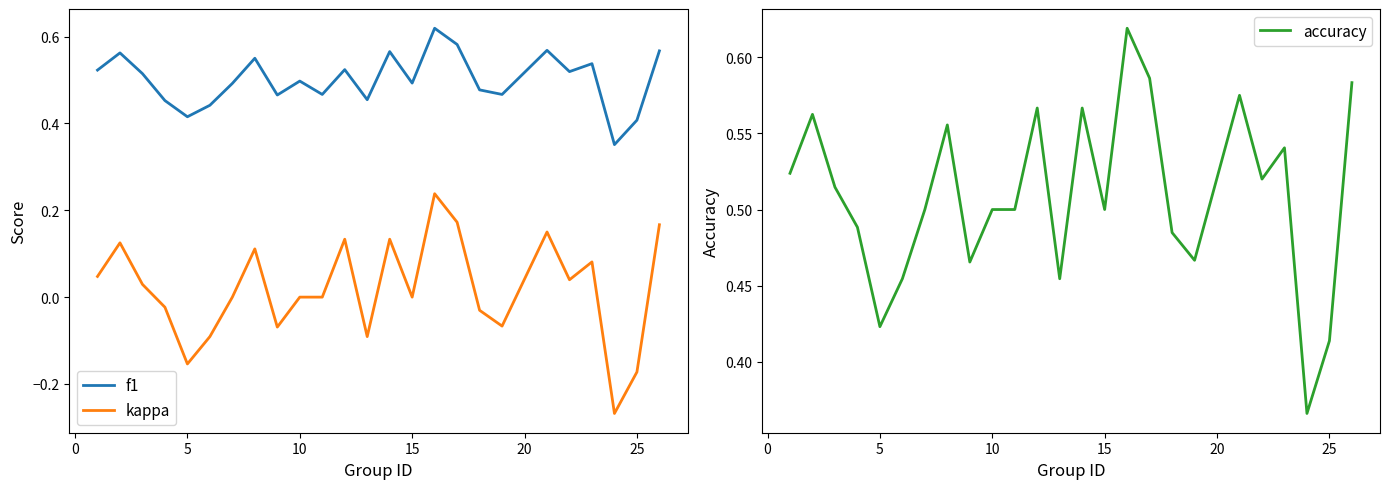

What is the difference between the maximum and minimum values in the f1 series?

0.3